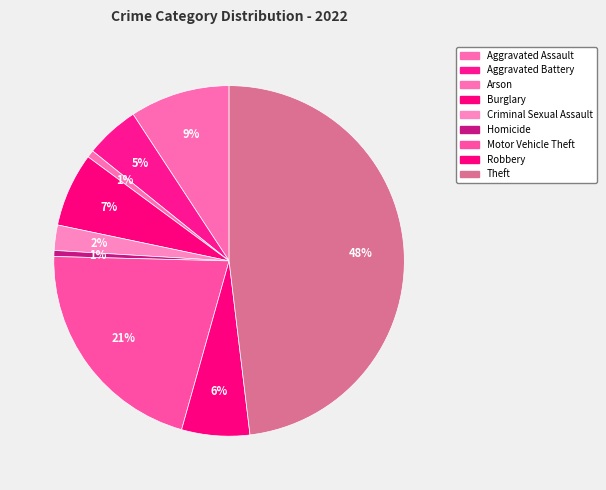

To the nearest percent, what is the difference between the Arson and Motor Vehicle Theft slice percentages?

20%